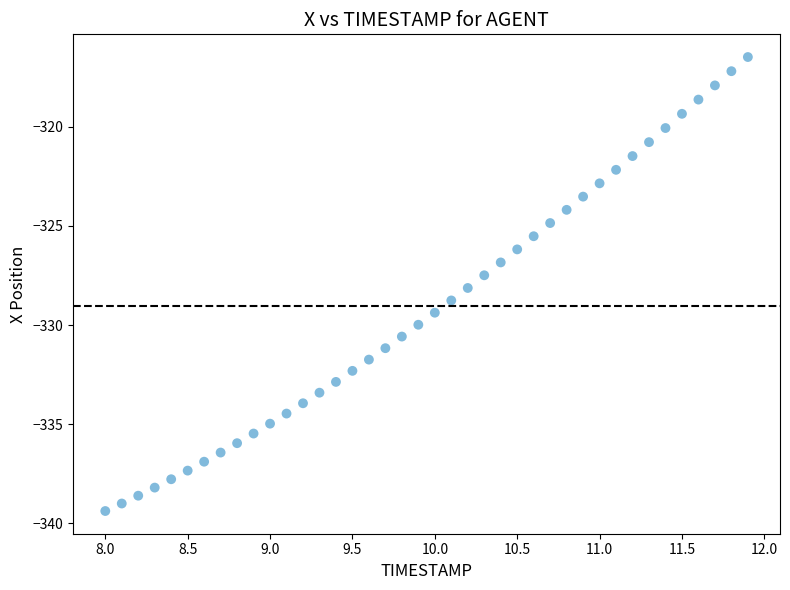

What is the range of Y values (max minus min)?

22.9